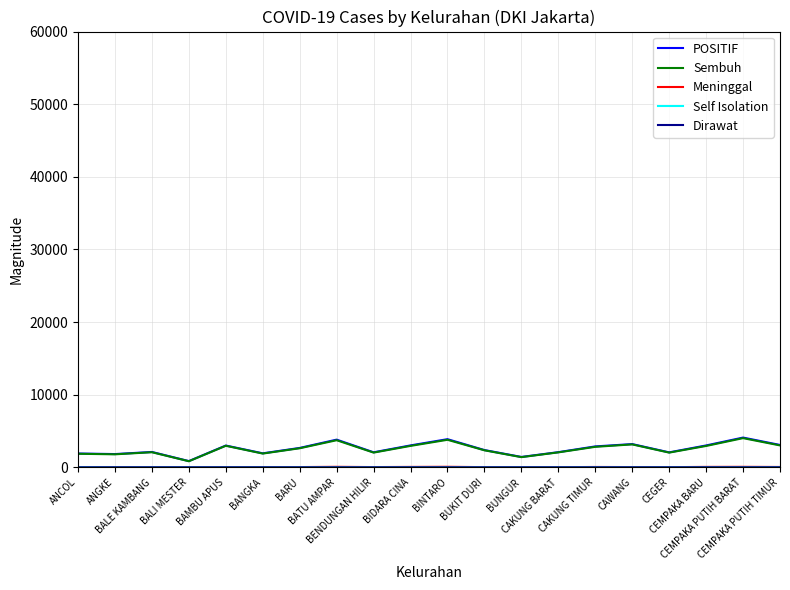

Which series has the largest range (max minus min)?

POSITIF